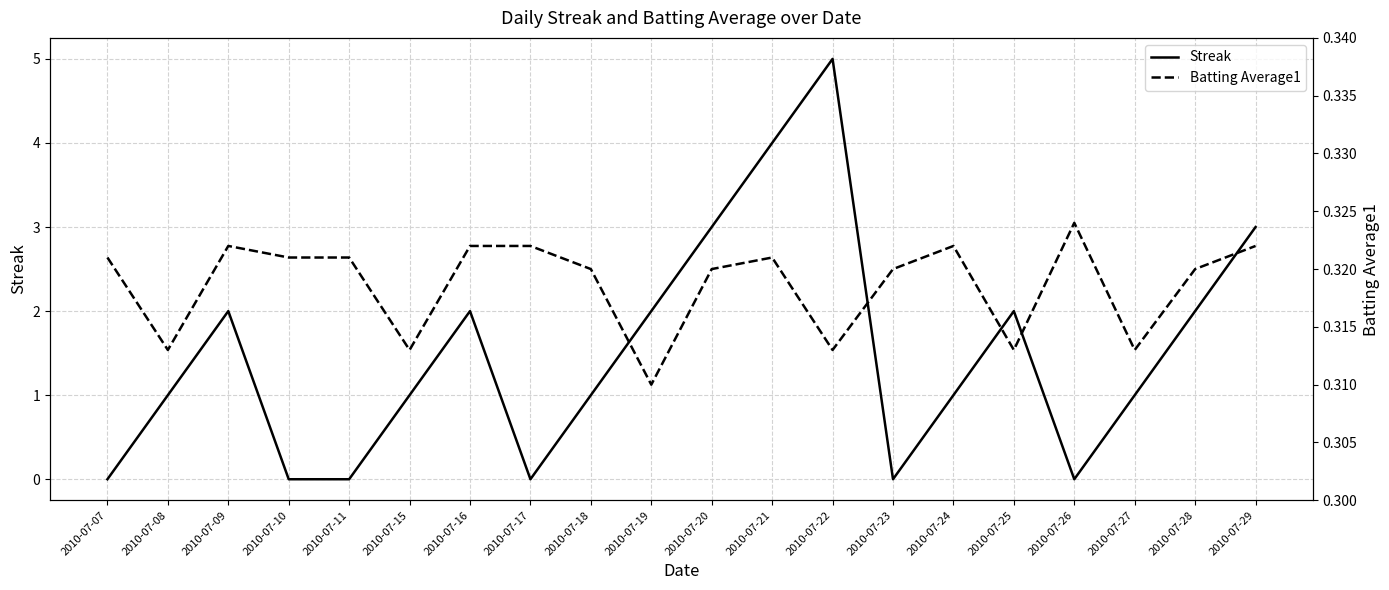

What is the approximate value of Batting Average1 at 2010-07-18?

0.3